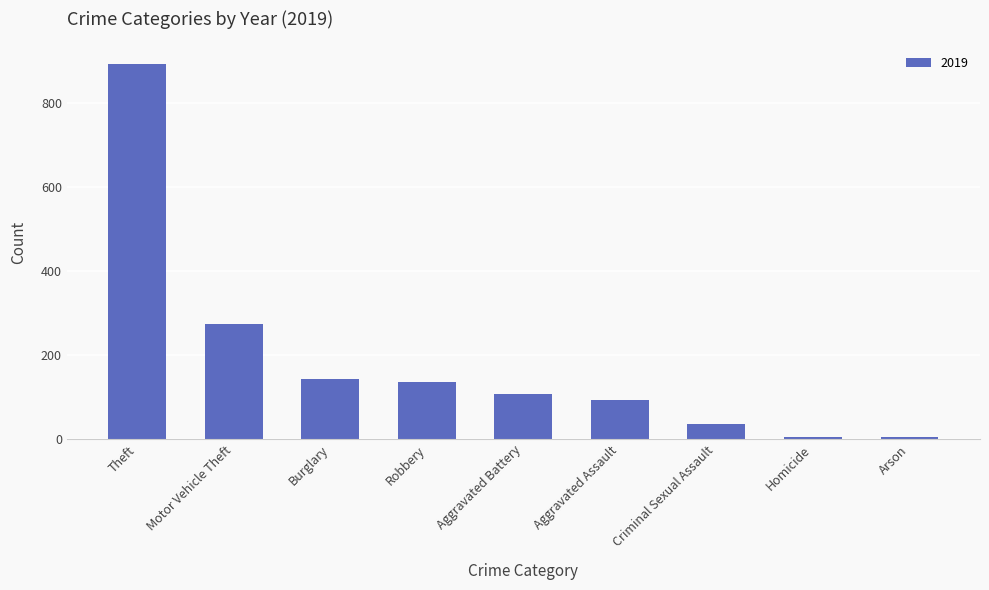

What is the maximum value shown in the chart?

891